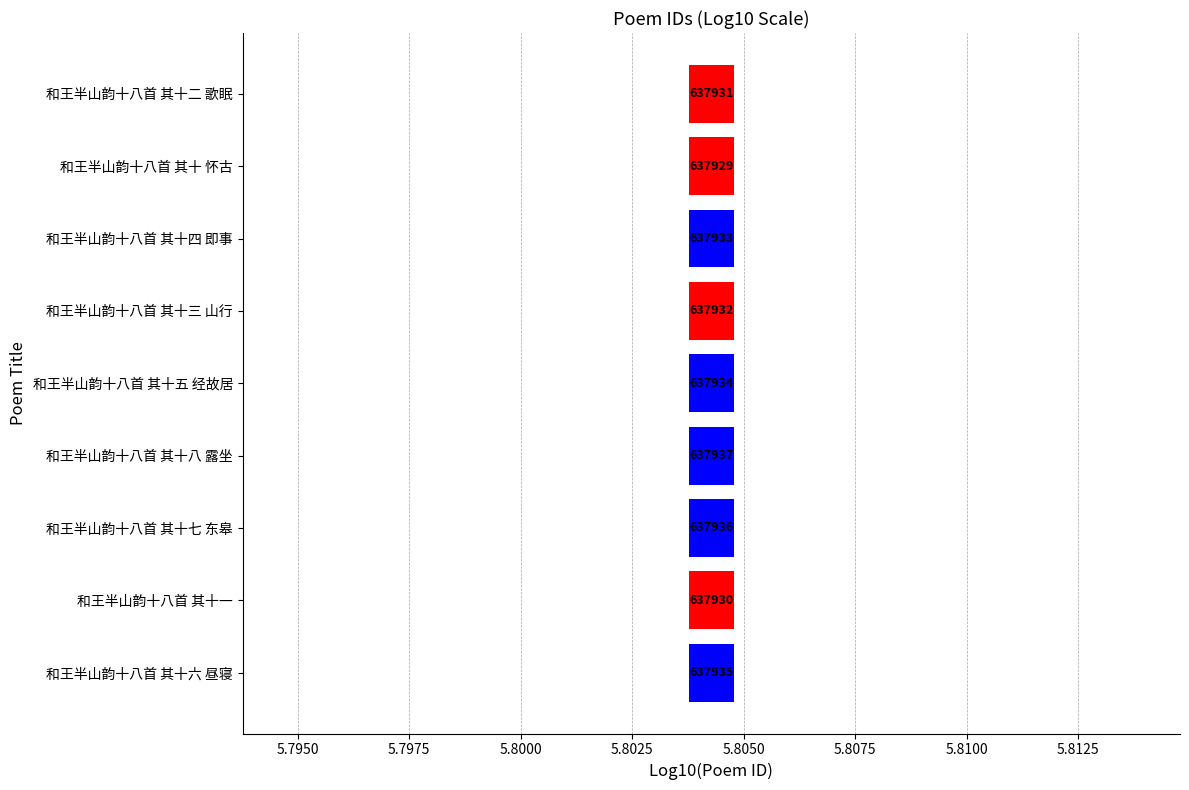

Does the chart contain any negative values?

No